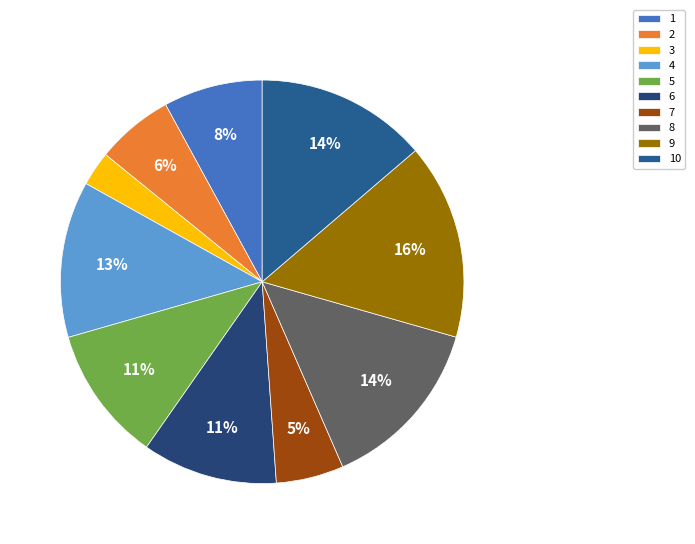

Between 3 and 4, which is larger?

4